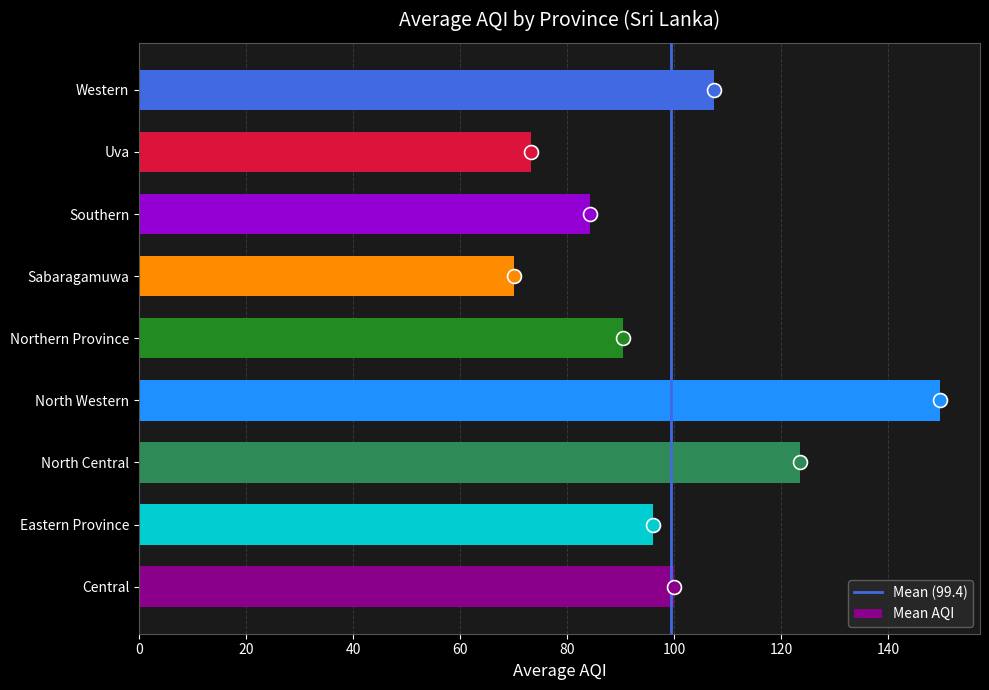

How many categories are shown in the chart?

9